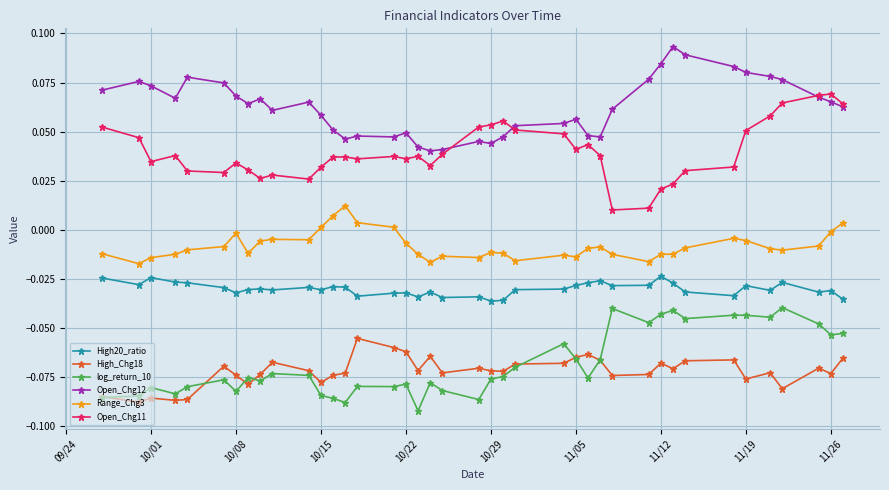

How many values in the Range_Chg3 series are below 0?

34